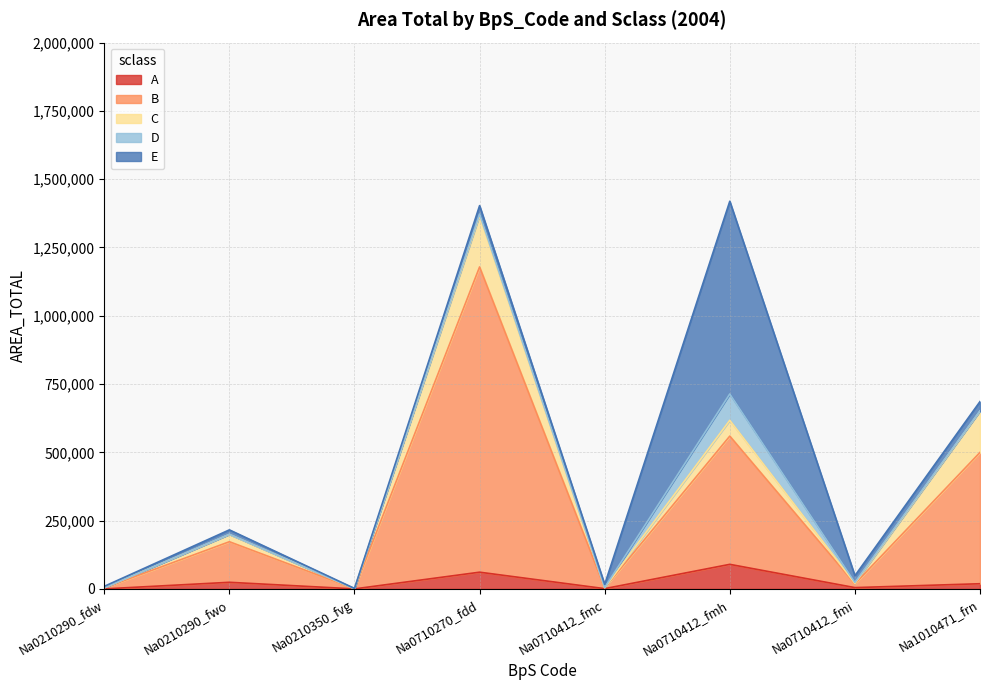

At which label does A first exceed 19154?

Na0210290_fwo